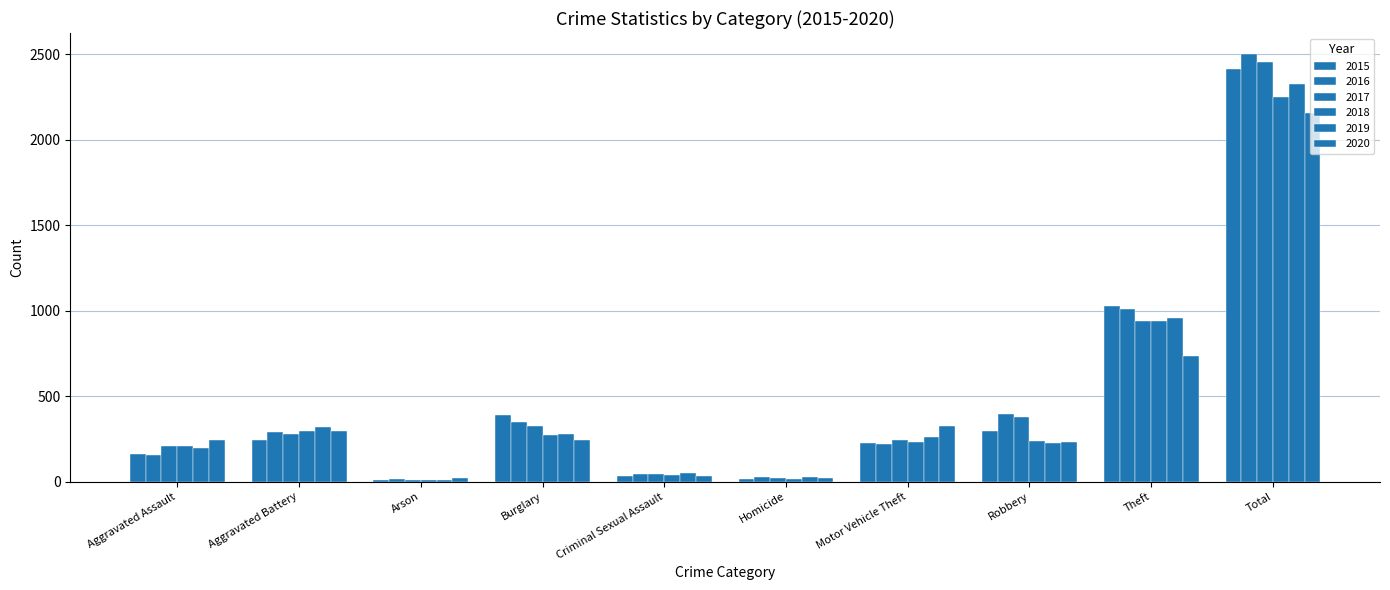

Reading left to right, transcribe all the data shown in this chart.

2015: Aggravated Assault=160	Aggravated Battery=246	Arson=11	Burglary=393	Criminal Sexual Assault=34	Homicide=17	Motor Vehicle Theft=228	Robbery=297	Theft=1027	Total=2413
2016: Aggravated Assault=154	Aggravated Battery=288	Arson=13	Burglary=352	Criminal Sexual Assault=43	Homicide=29	Motor Vehicle Theft=218	Robbery=394	Theft=1009	Total=2500
2017: Aggravated Assault=207	Aggravated Battery=277	Arson=9	Burglary=327	Criminal Sexual Assault=47	Homicide=24	Motor Vehicle Theft=243	Robbery=381	Theft=941	Total=2456
2018: Aggravated Assault=206	Aggravated Battery=297	Arson=9	Burglary=273	Criminal Sexual Assault=40	Homicide=15	Motor Vehicle Theft=232	Robbery=237	Theft=941	Total=2250
2019: Aggravated Assault=197	Aggravated Battery=321	Arson=8	Burglary=281	Criminal Sexual Assault=51	Homicide=27	Motor Vehicle Theft=260	Robbery=224	Theft=959	Total=2328
2020: Aggravated Assault=242	Aggravated Battery=294	Arson=20	Burglary=245	Criminal Sexual Assault=36	Homicide=24	Motor Vehicle Theft=328	Robbery=233	Theft=736	Total=2158